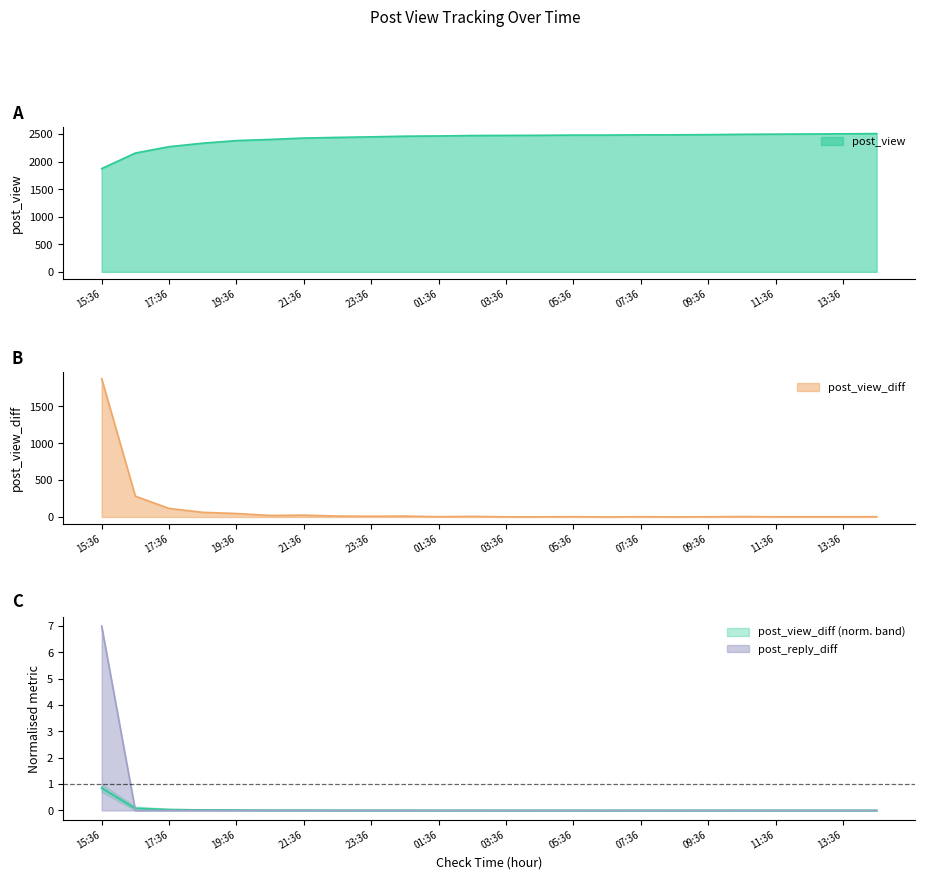

How many lines are shown in the chart?

3